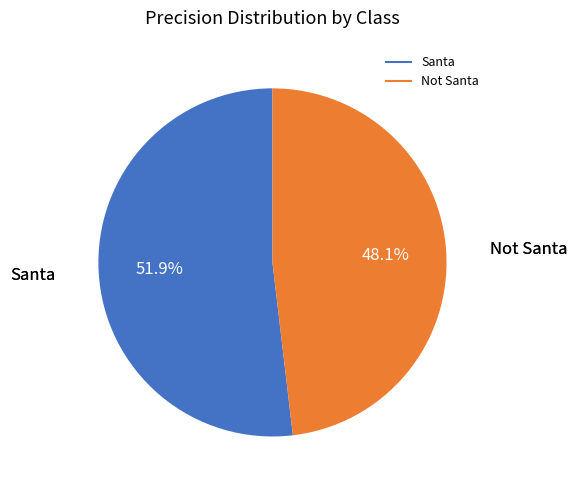

Which slice is the smallest?

Not Santa